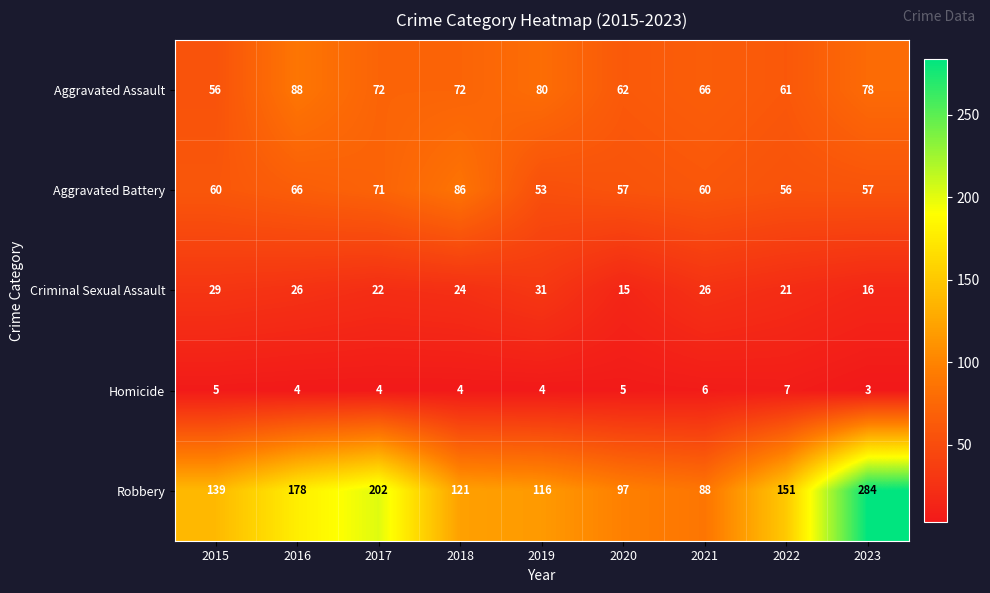

How many data points in Aggravated Battery are less than 60?

4